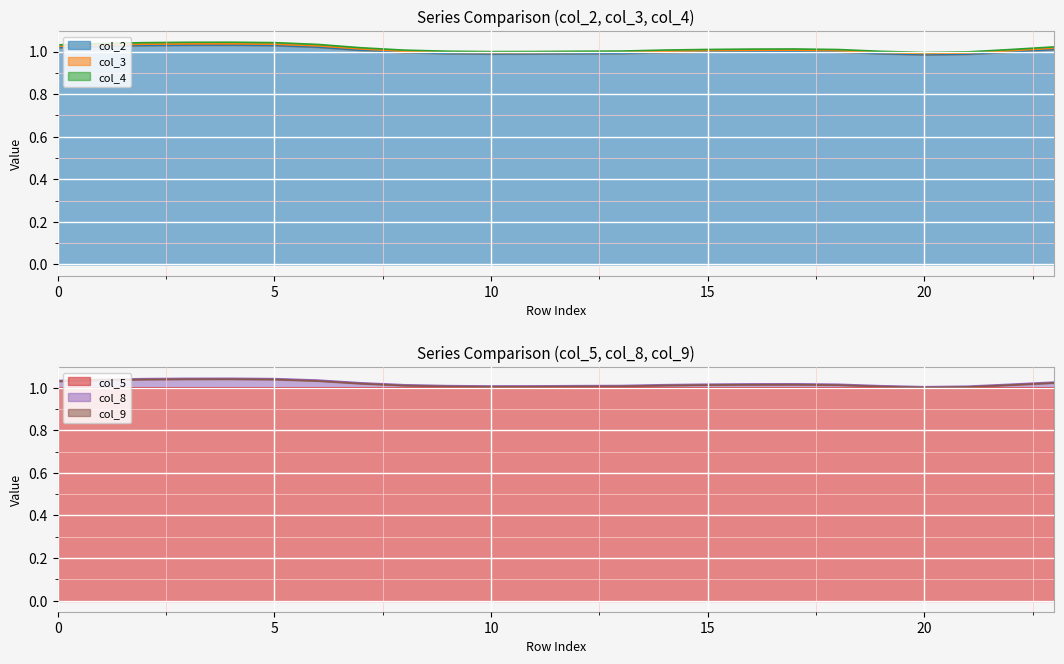

Which has a higher value, 1 or 14?

1